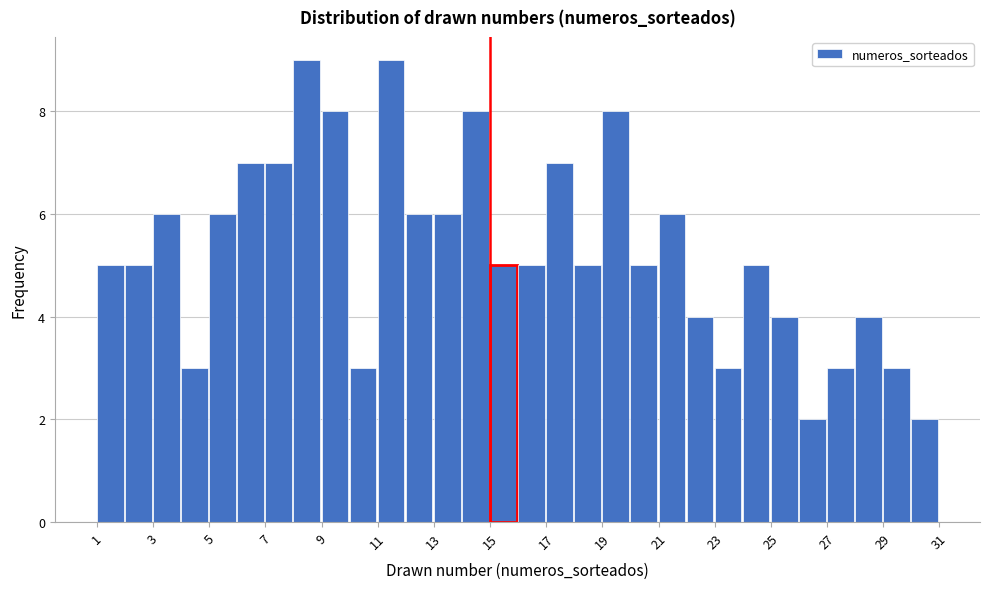

What is the height of the bar covering 20 to 21 on the x-axis? The values are not printed on the chart, so give them approximately, as read against the axis.

5